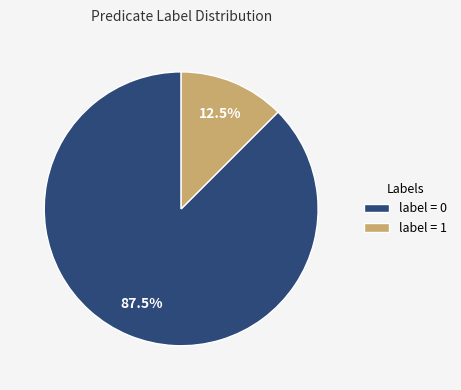

How many segments does this pie chart have?

2